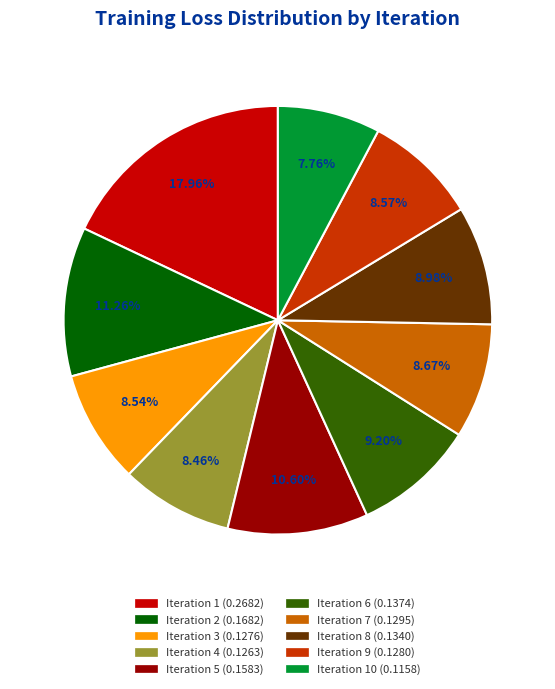

How many slices are in this pie chart?

10